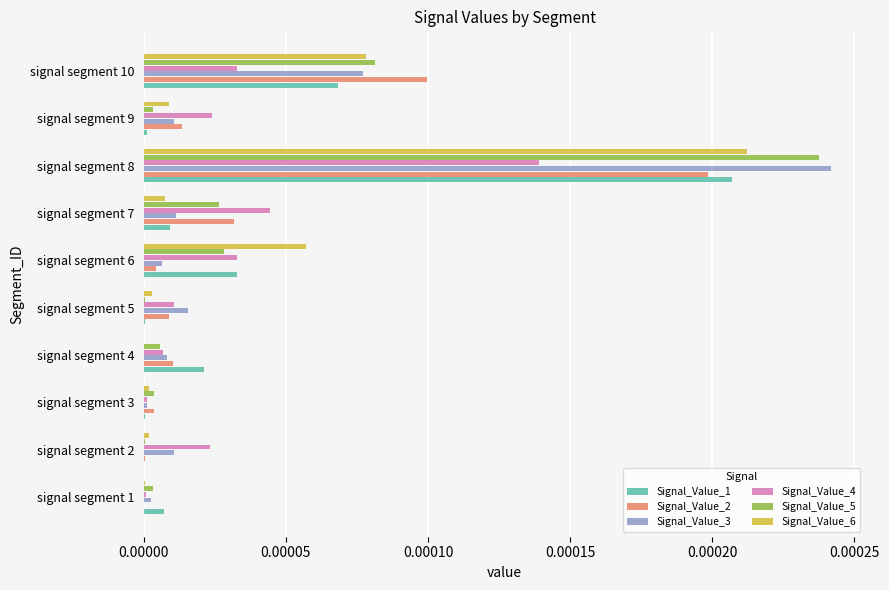

Which category has the highest value in the Signal_Value_4 series?

signal segment 8